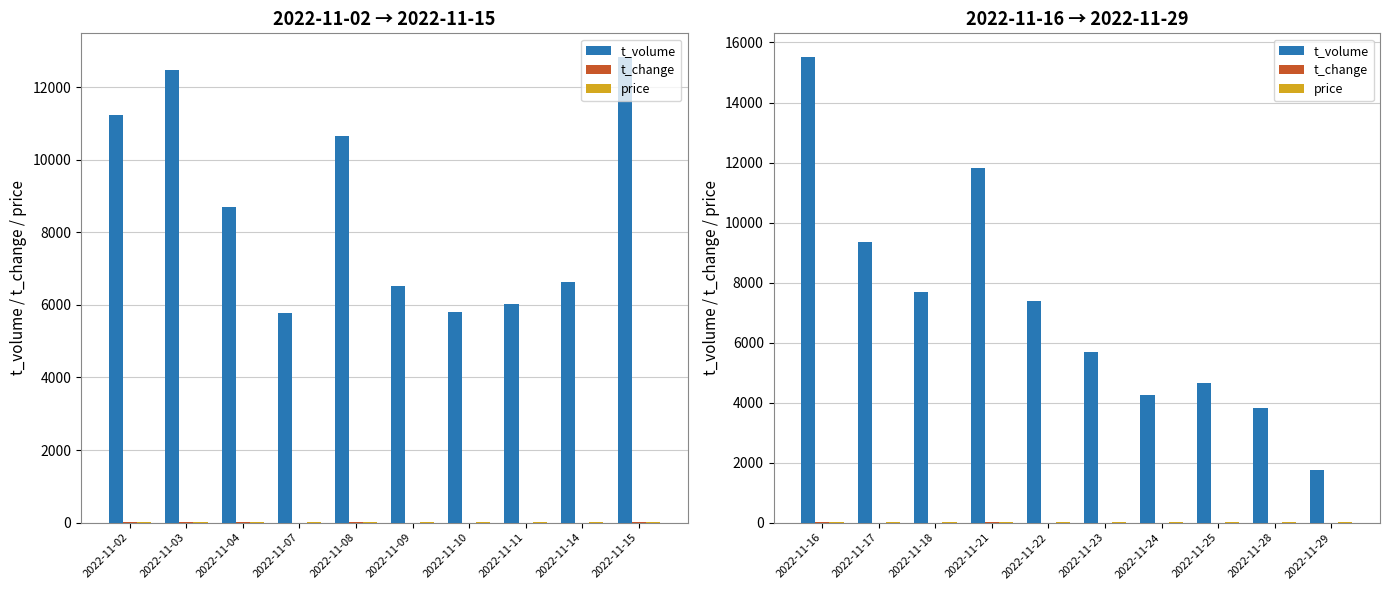

What is the maximum value for t_change?

7.2